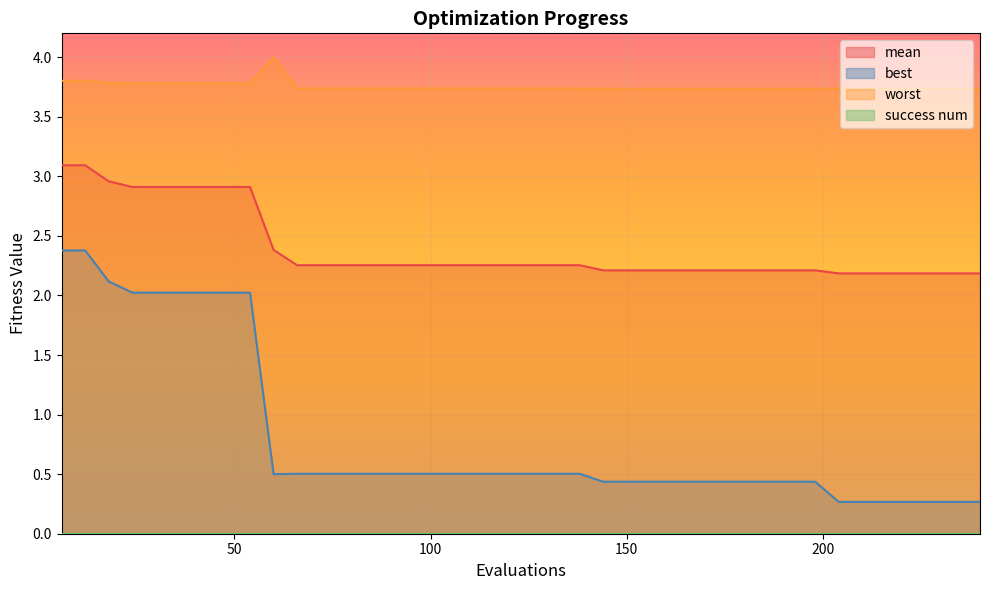

At which label does mean reach its peak?

6